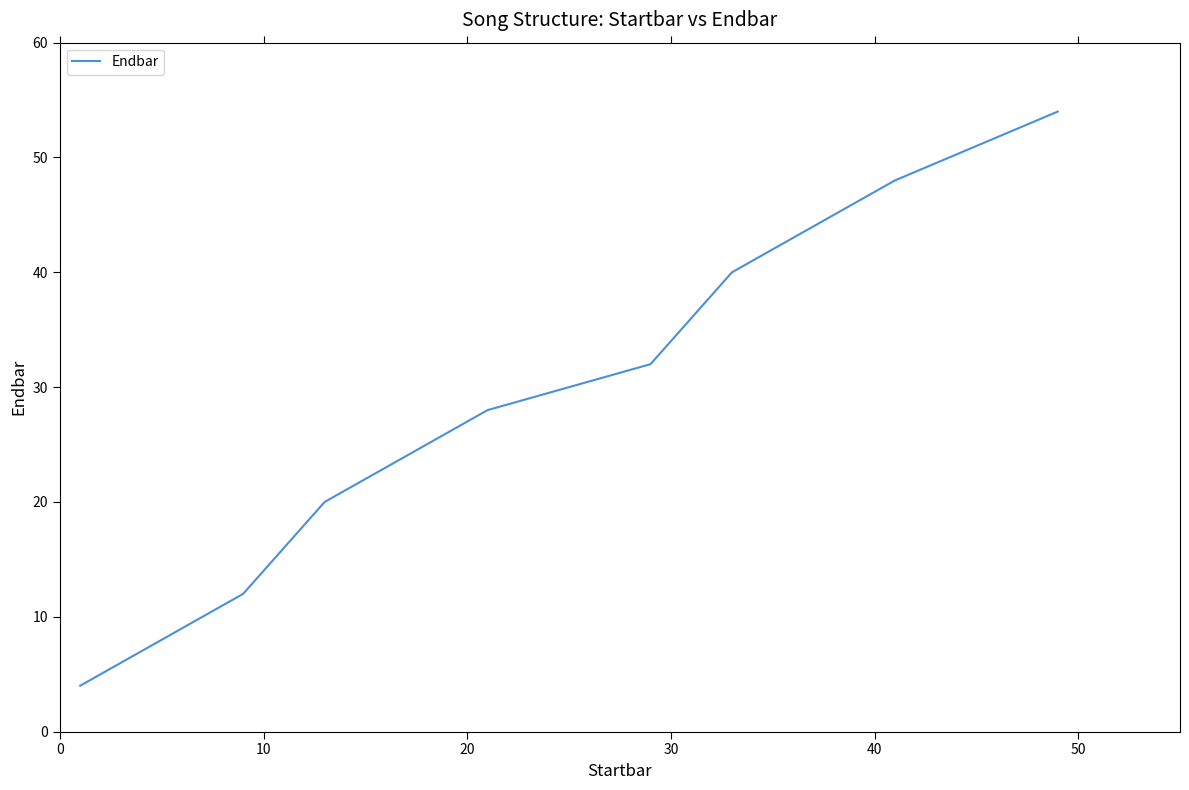

How many lines are shown in the chart?

1